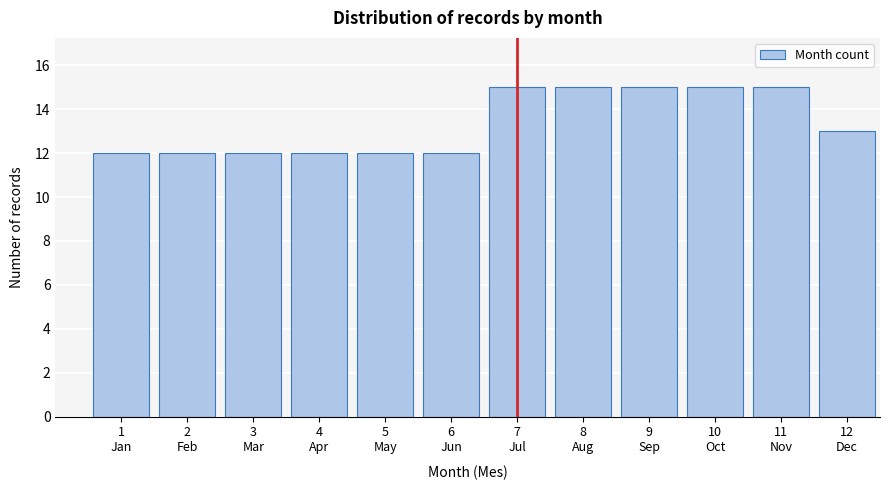

Reading right to left, extract all data points from this chart.

13	15	15	15	15	15	12	12	12	12	12	12